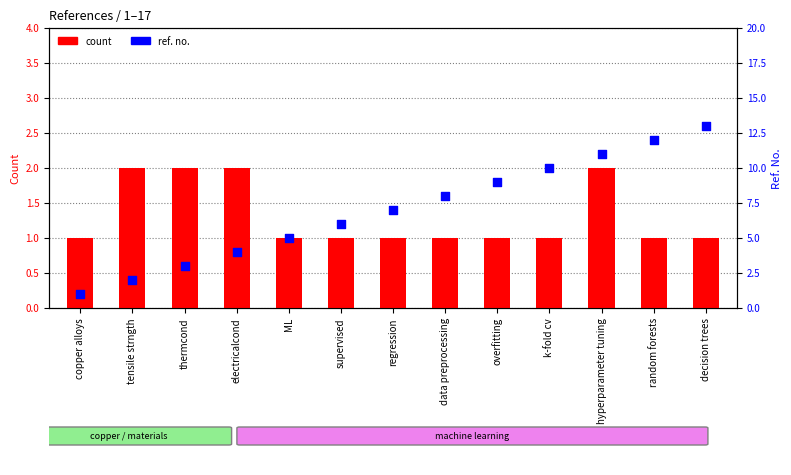

At which category is the sum across all series the highest?

decision trees